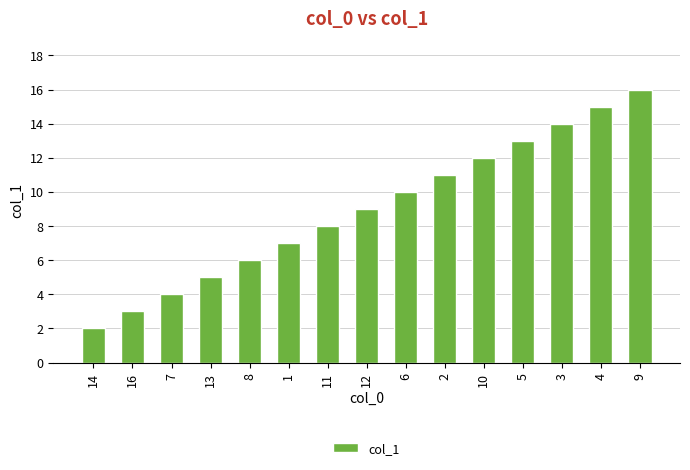

What position from the right is 6?

7